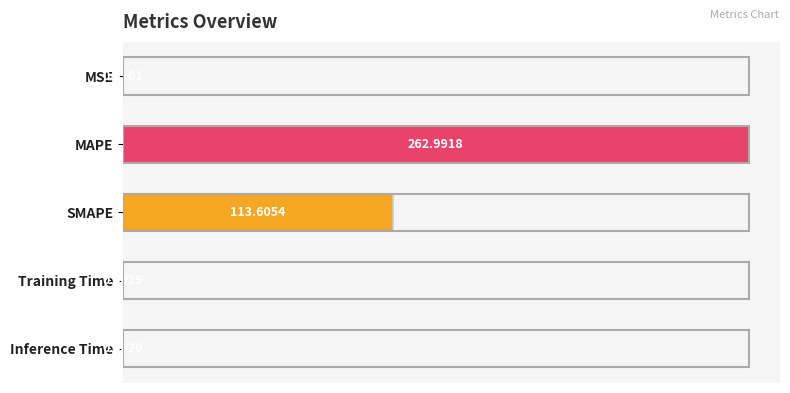

Between SMAPE and Inference Time, which is larger?

SMAPE